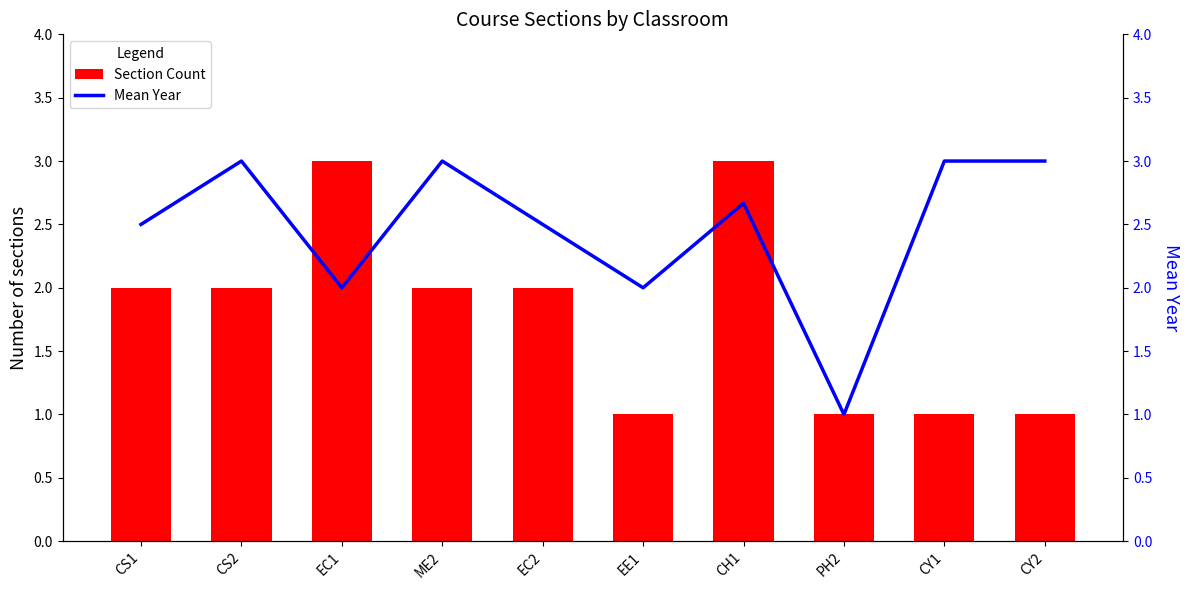

What position from the right is CY1?

2